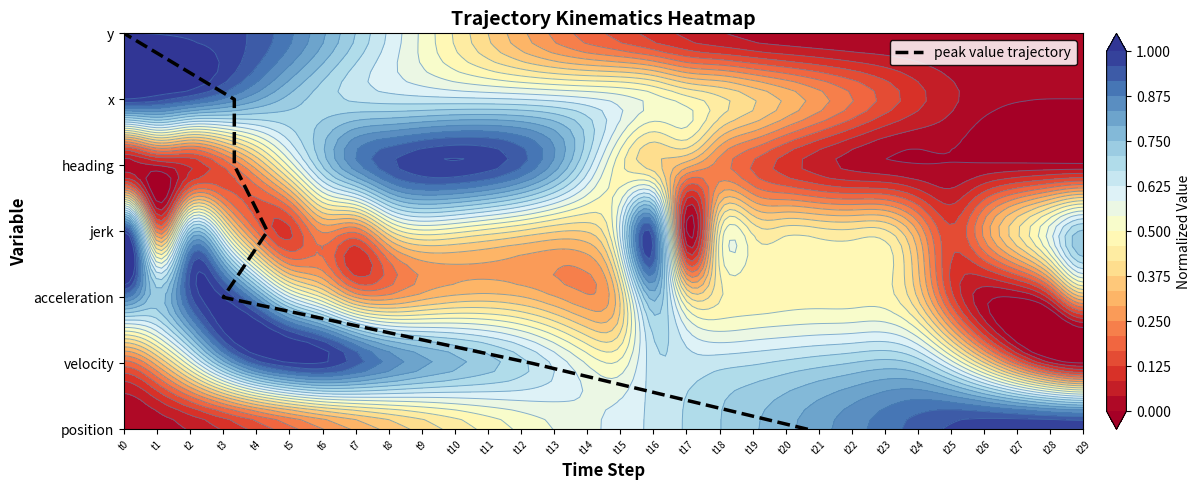

The chart shows a value of 6 at t4. True or false?

False